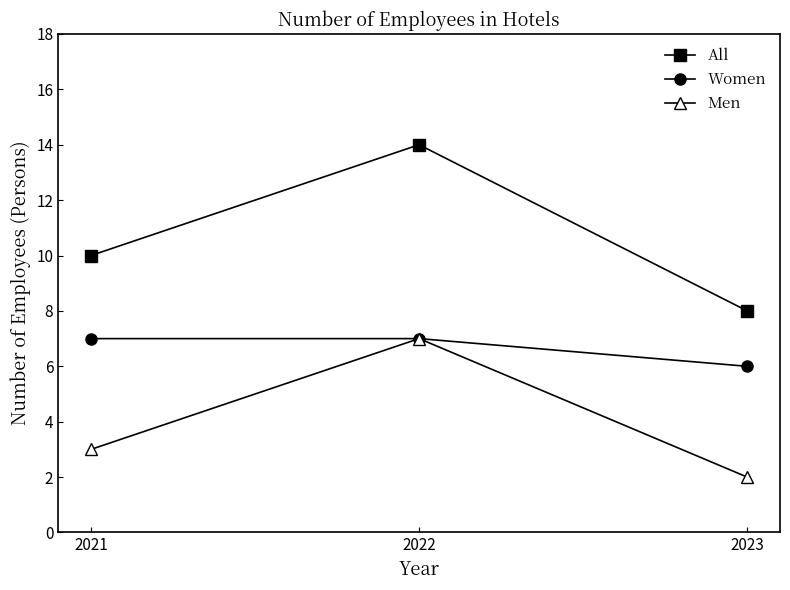

What is the value of the All point at the 3rd from the left?

8